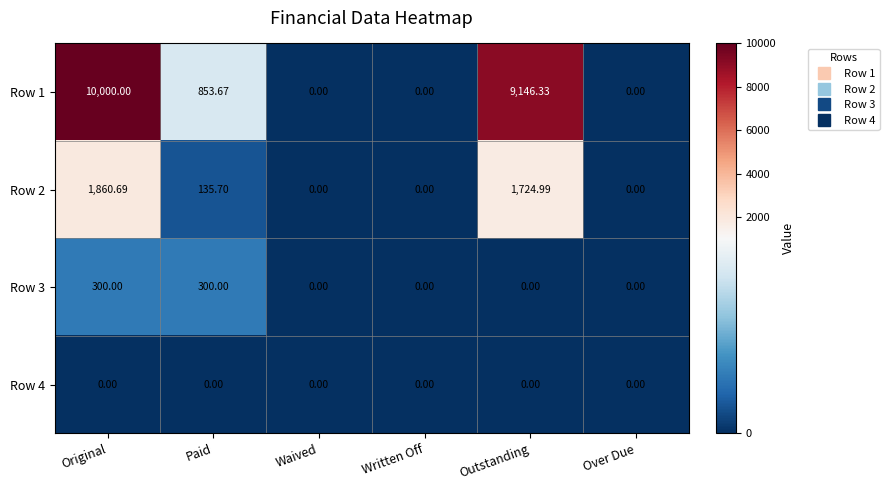

Which category has the highest value across all series?

Original